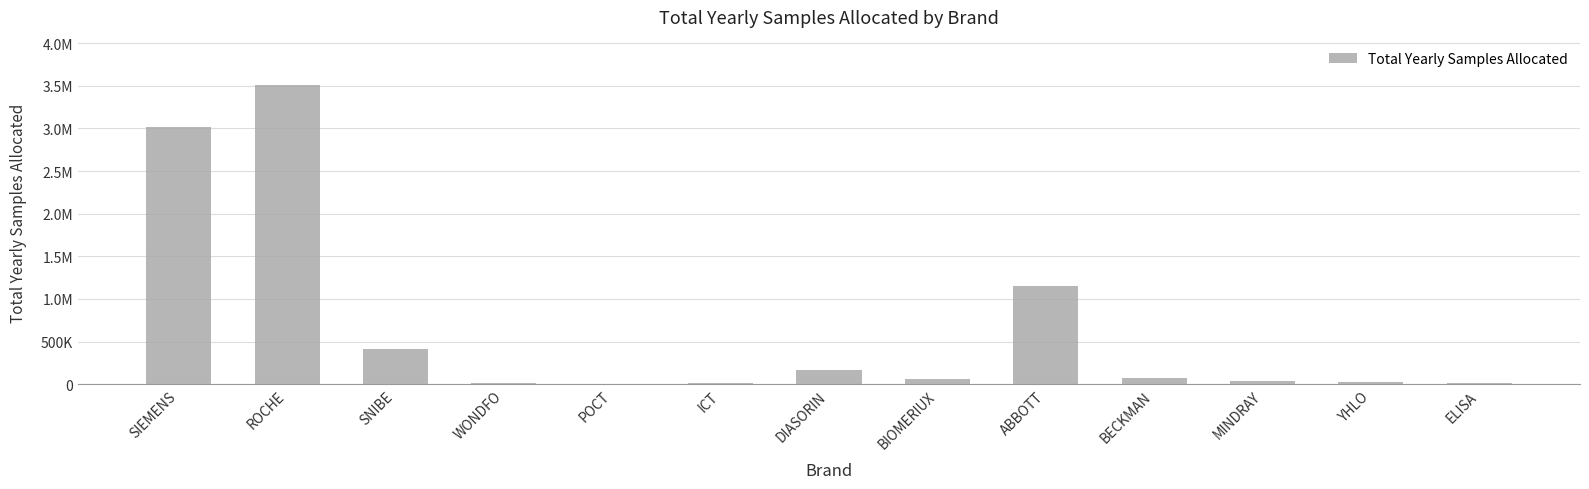

What is the greatest value displayed?

3514830